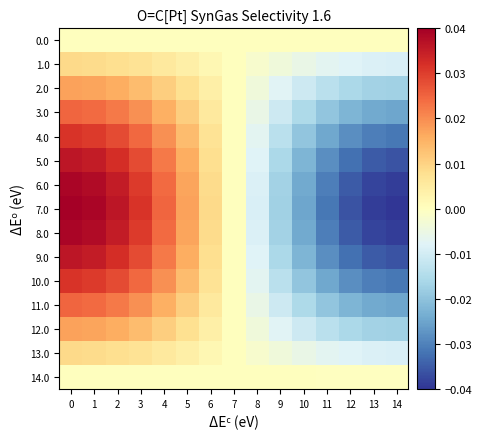

List the series in order of their peak value, lowest first.

0.0, 14.0, 13.0, 1.0, 2.0, 12.0, 3.0, 11.0, 4.0, 10.0, 5.0, 9.0, 6.0, 8.0, 7.0